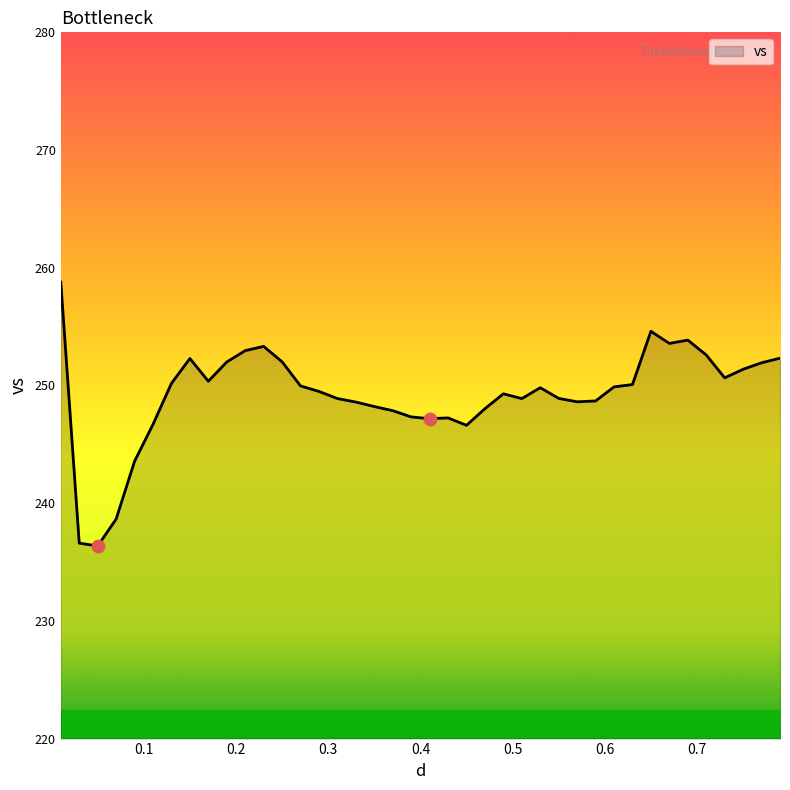

What is the minimum value shown in the chart?

236.4